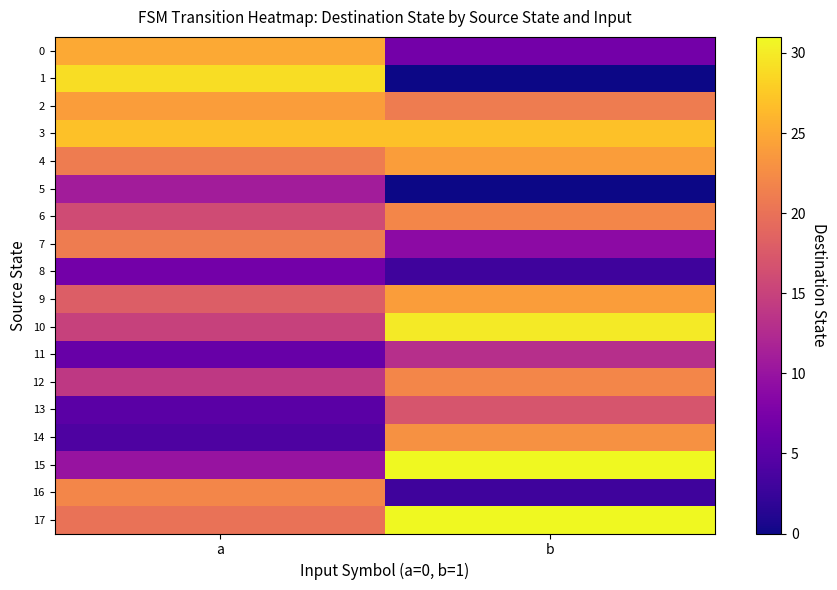

How many distinct data groups are displayed?

18